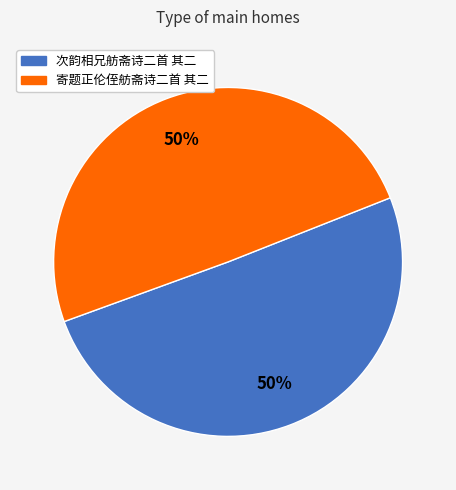

To the nearest percent, what is the average slice percentage?

50%